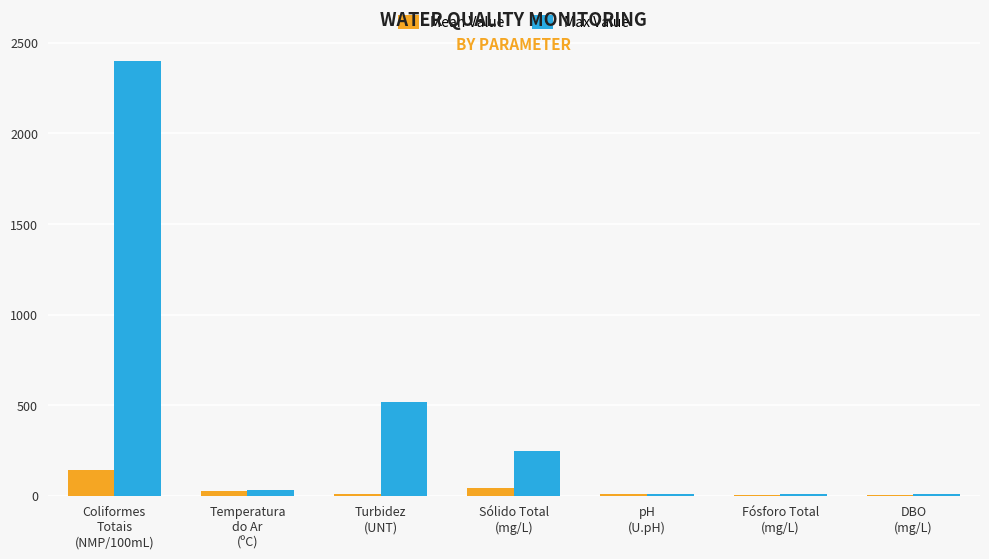

Which series has the largest total across all categories?

Max Value